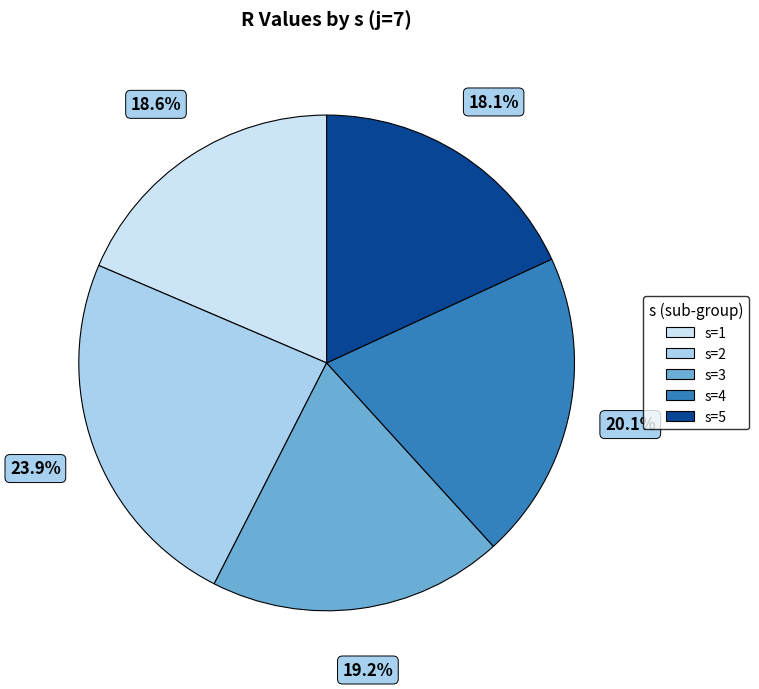

To the nearest percent, what is the average slice percentage?

20%